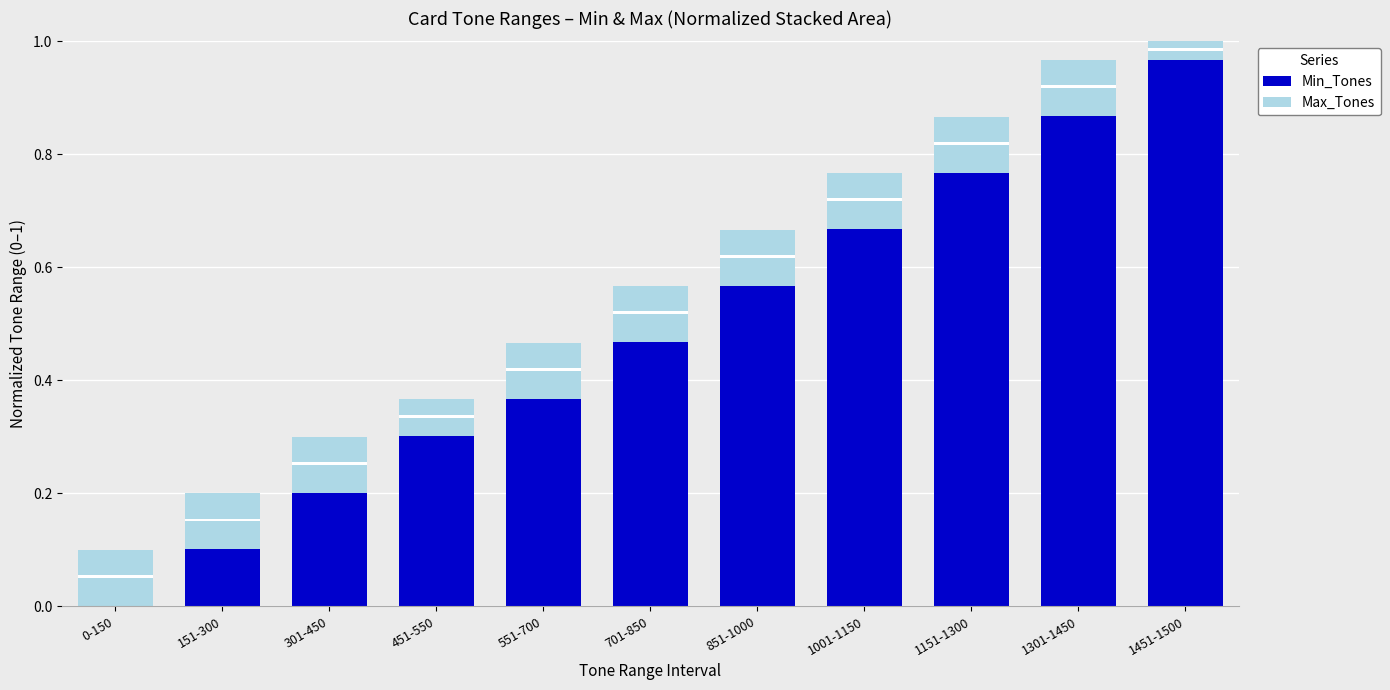

How many distinct data groups are displayed?

2